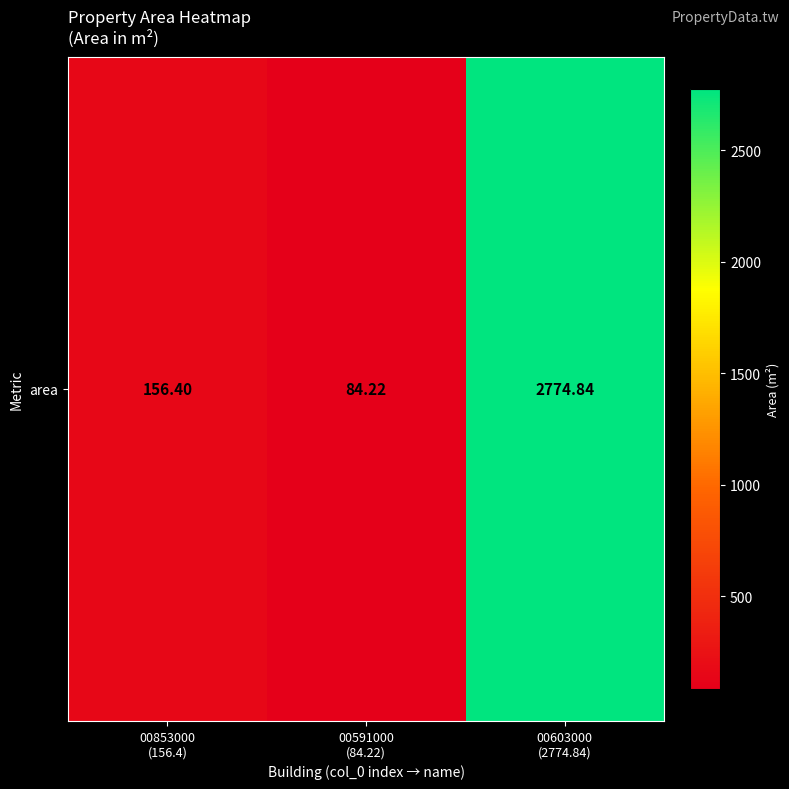

What is the difference between the maximum and second lowest values?

2618.4